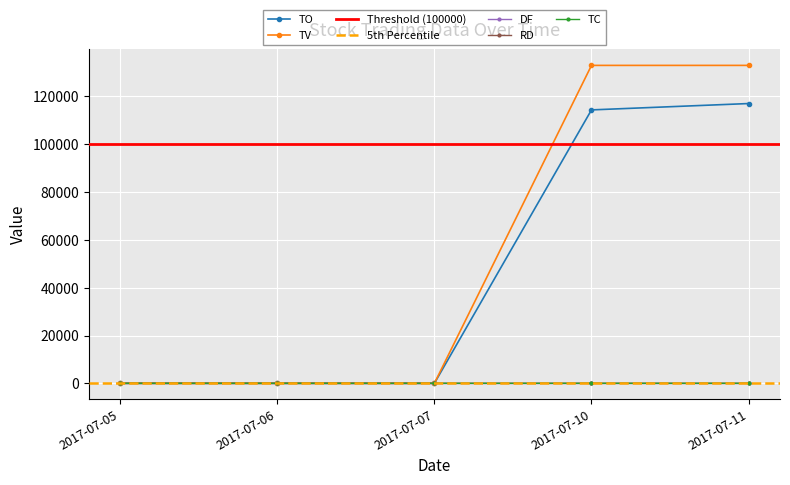

Which series has the largest Y range (max minus min)?

TV